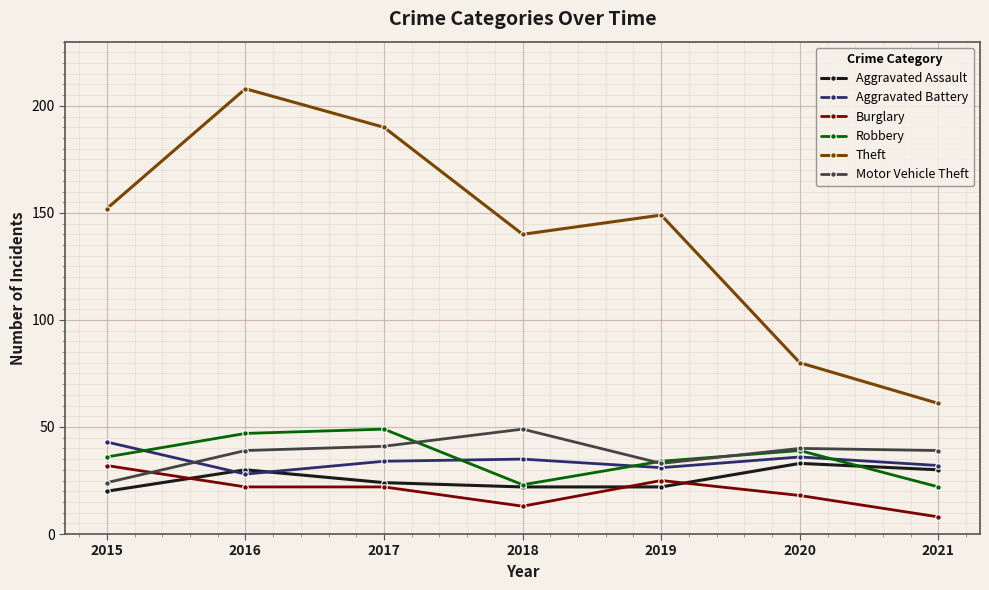

True or false: Theft and Robbery cross at least once.

False